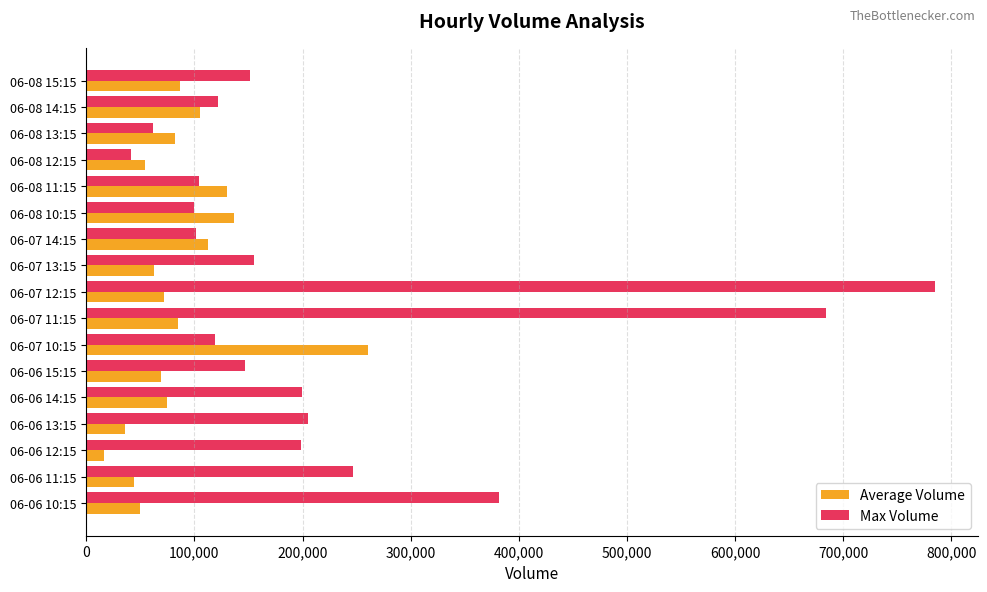

What is the sum of all Max Volume values?

3803202